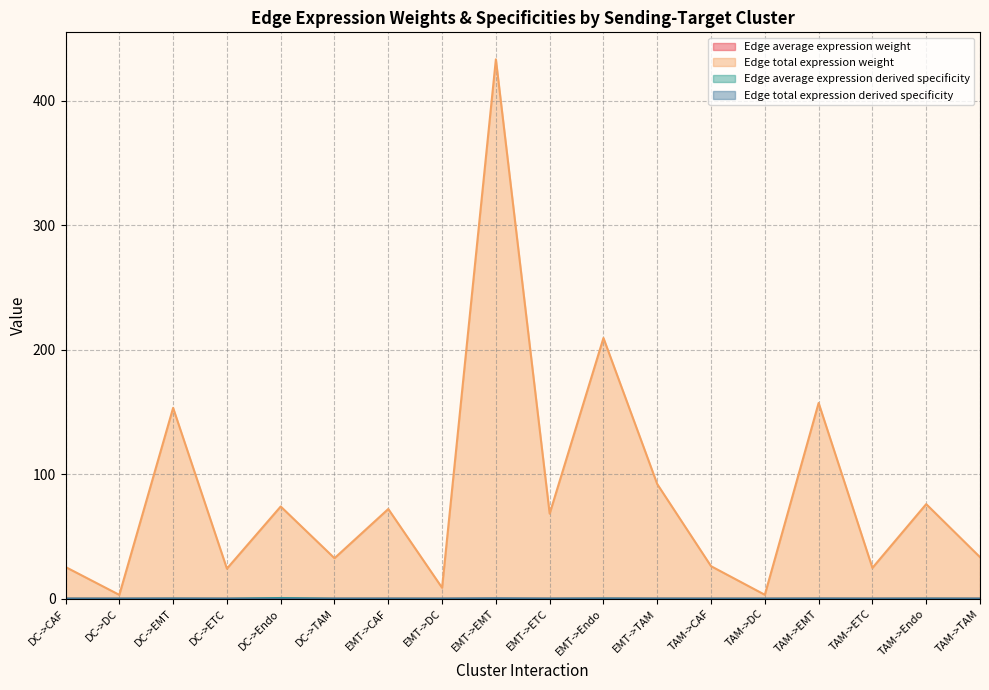

The Edge total expression weight series shows 92.0 at EMT->TAM. True or false?

True